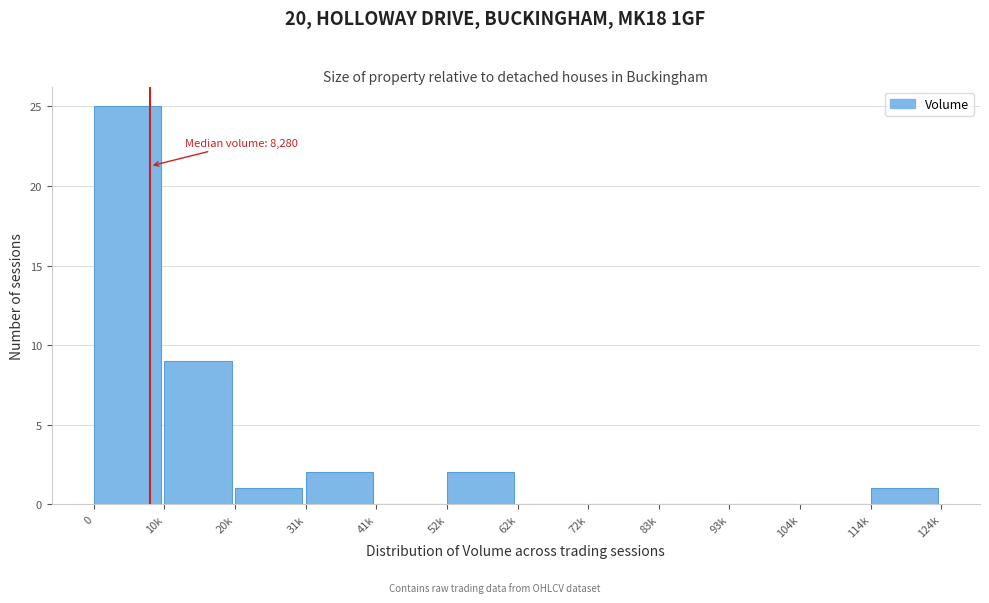

Reading left to right, transcribe all the data shown in this chart.

0=25	10k=9	20k=1	31k=2	41k=0	52k=2	62k=0	72k=0	83k=0	93k=0	104k=0	114k=1